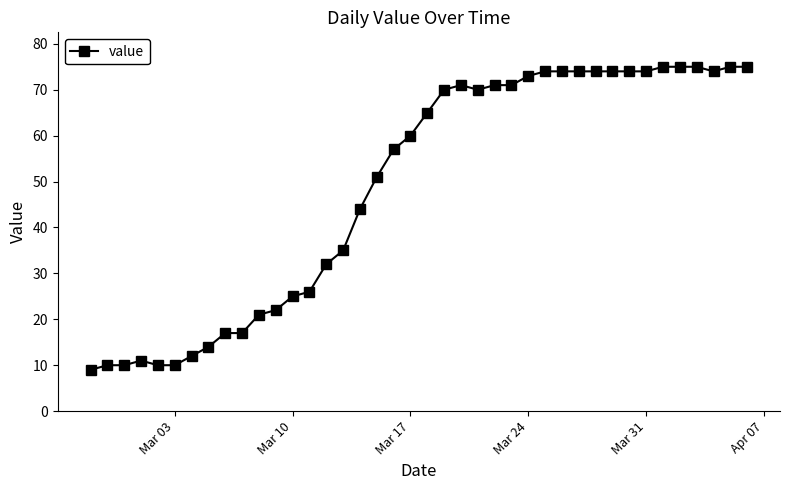

What is the average value?

49